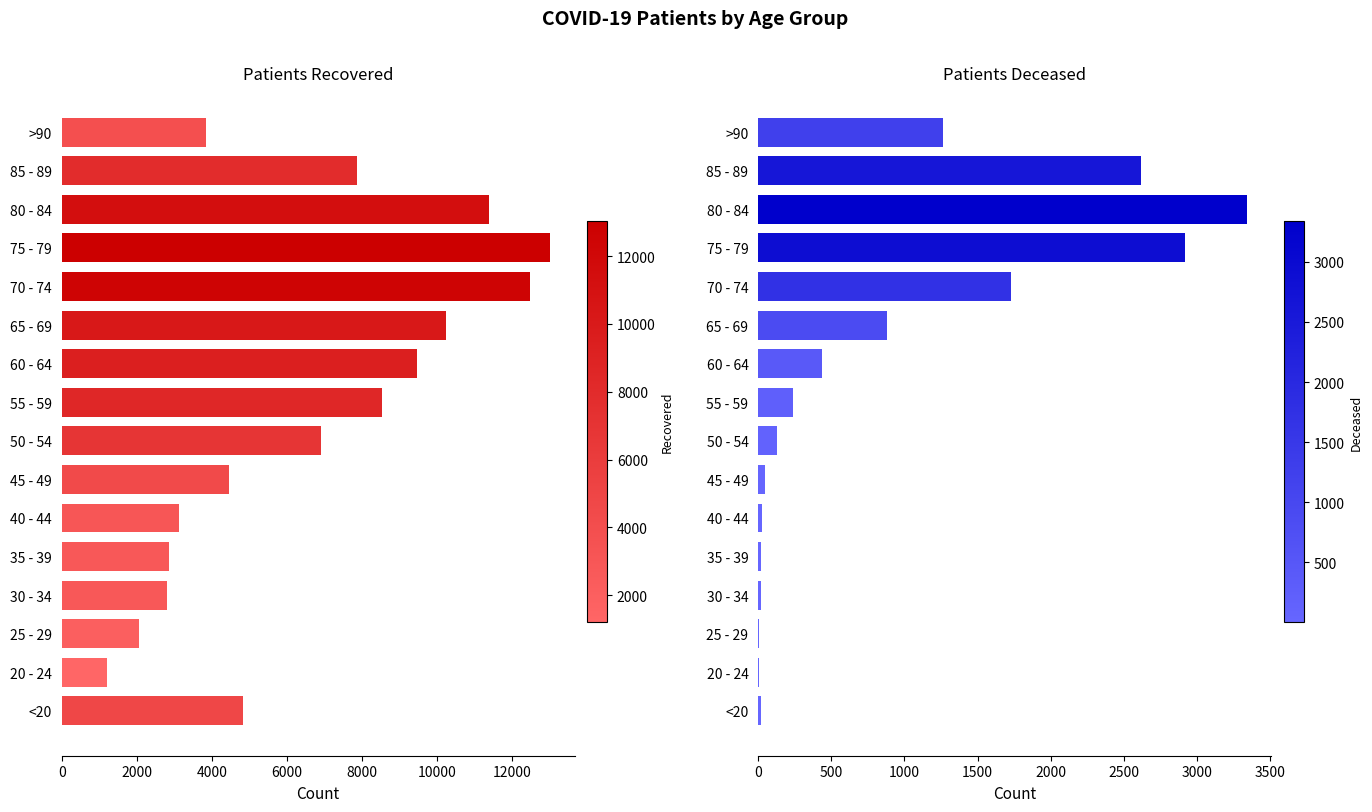

What is the sum of all patients_recovered values?

105197